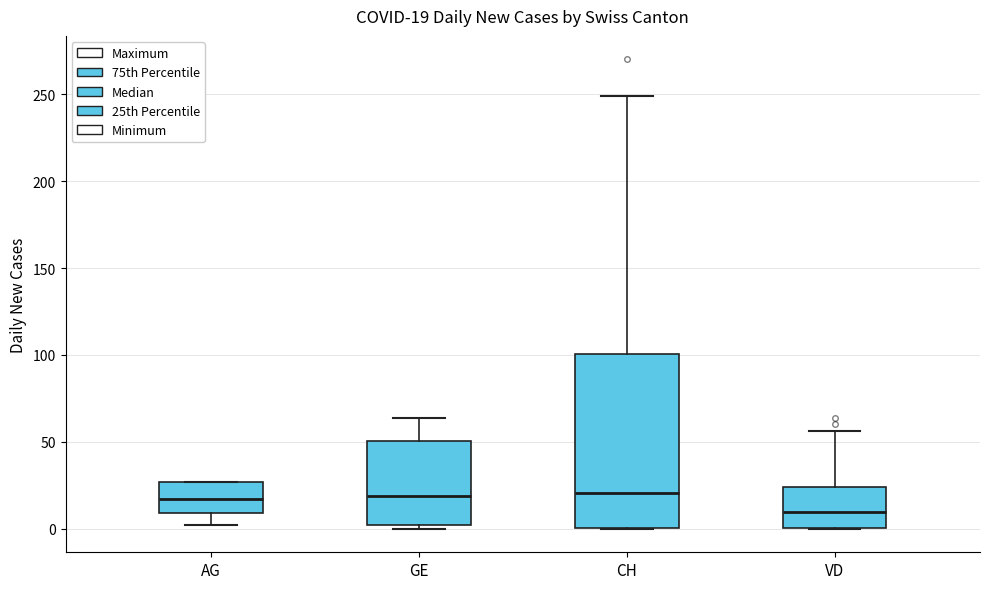

Which box is the tallest, from its lower edge to its upper edge?

CH